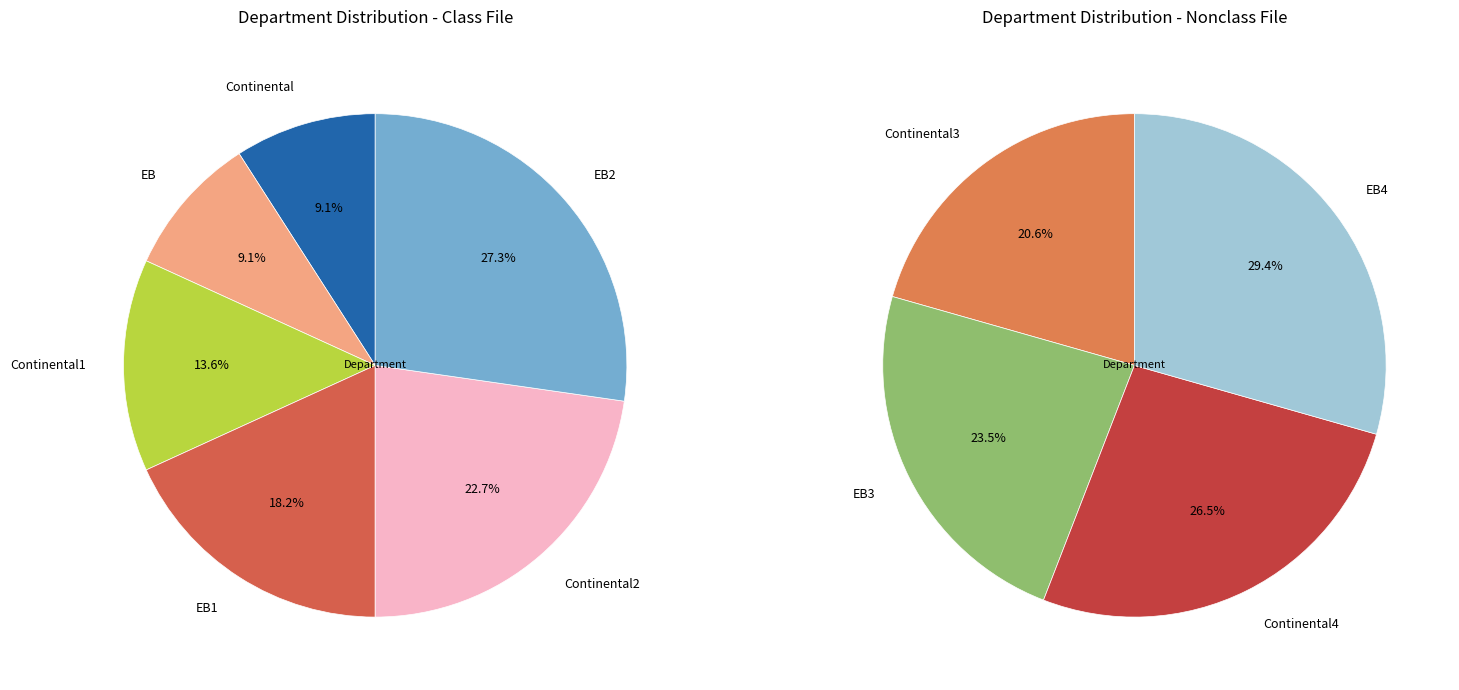

Does 108 represent more than half of the total?

No